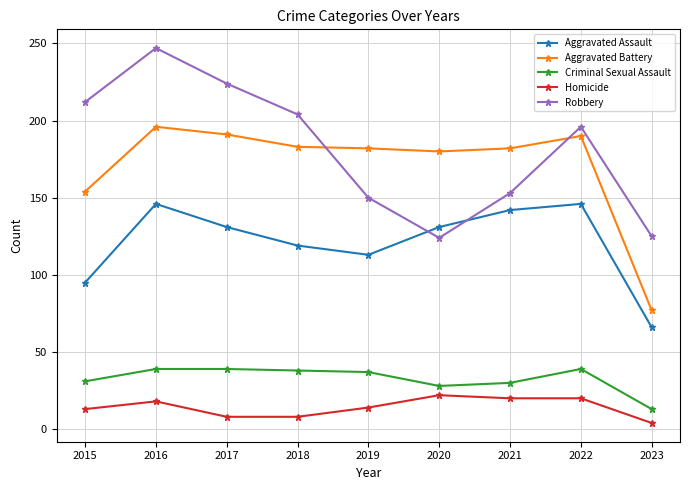

At how many categories does at least one series exceed 97?

9